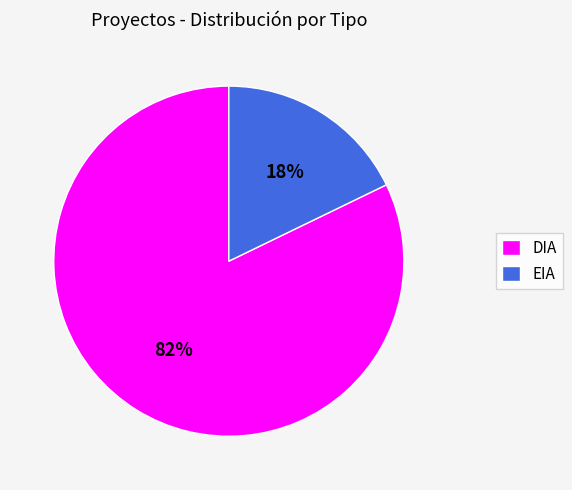

To the nearest percent, what is the average slice percentage?

50%